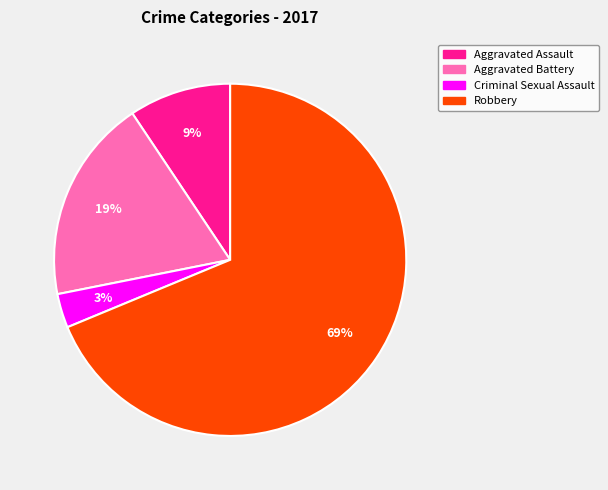

Which slice represents more than half of the pie?

Robbery